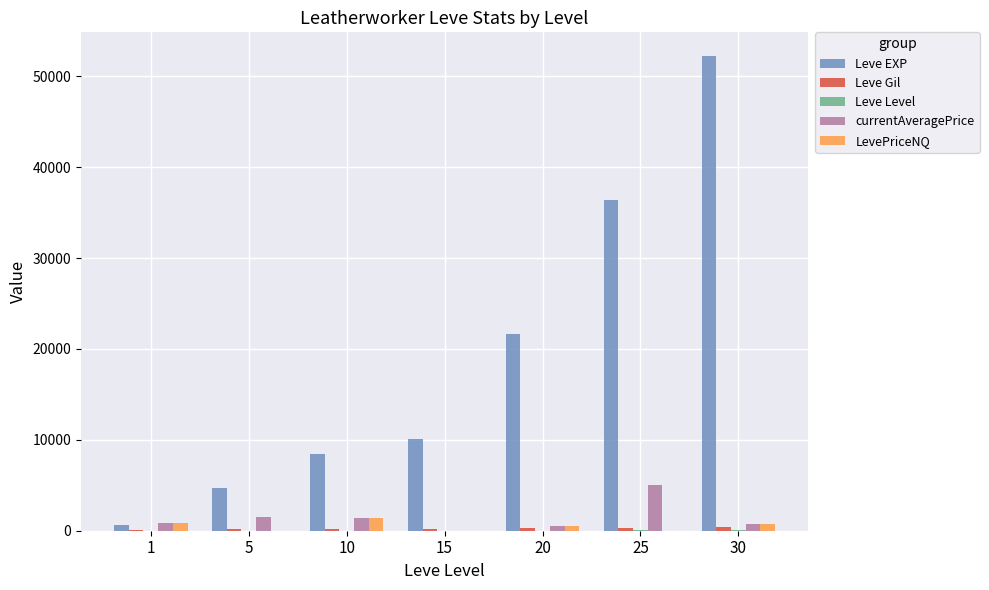

What is the spread (max minus min) of values at 10?

8420